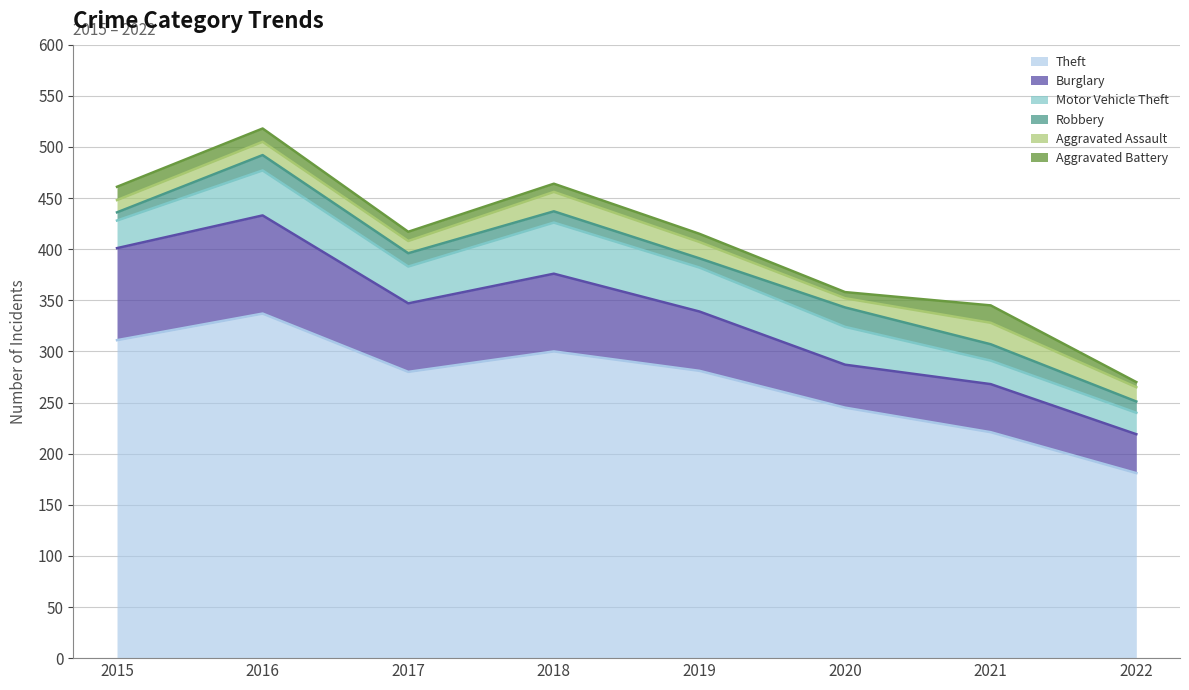

Reading left to right, transcribe all the data shown in this chart.

Theft: 2015=311	2016=337	2017=280	2018=300	2019=281	2020=245	2021=221	2022=181
Burglary: 2015=90	2016=96	2017=67	2018=76	2019=58	2020=42	2021=47	2022=38
Motor Vehicle Theft: 2015=27	2016=44	2017=36	2018=50	2019=43	2020=37	2021=23	2022=21
Robbery: 2015=8	2016=15	2017=13	2018=11	2019=9	2020=19	2021=16	2022=11
Aggravated Assault: 2015=12	2016=13	2017=12	2018=19	2019=16	2020=9	2021=21	2022=14
Aggravated Battery: 2015=13	2016=13	2017=9	2018=8	2019=8	2020=6	2021=17	2022=5